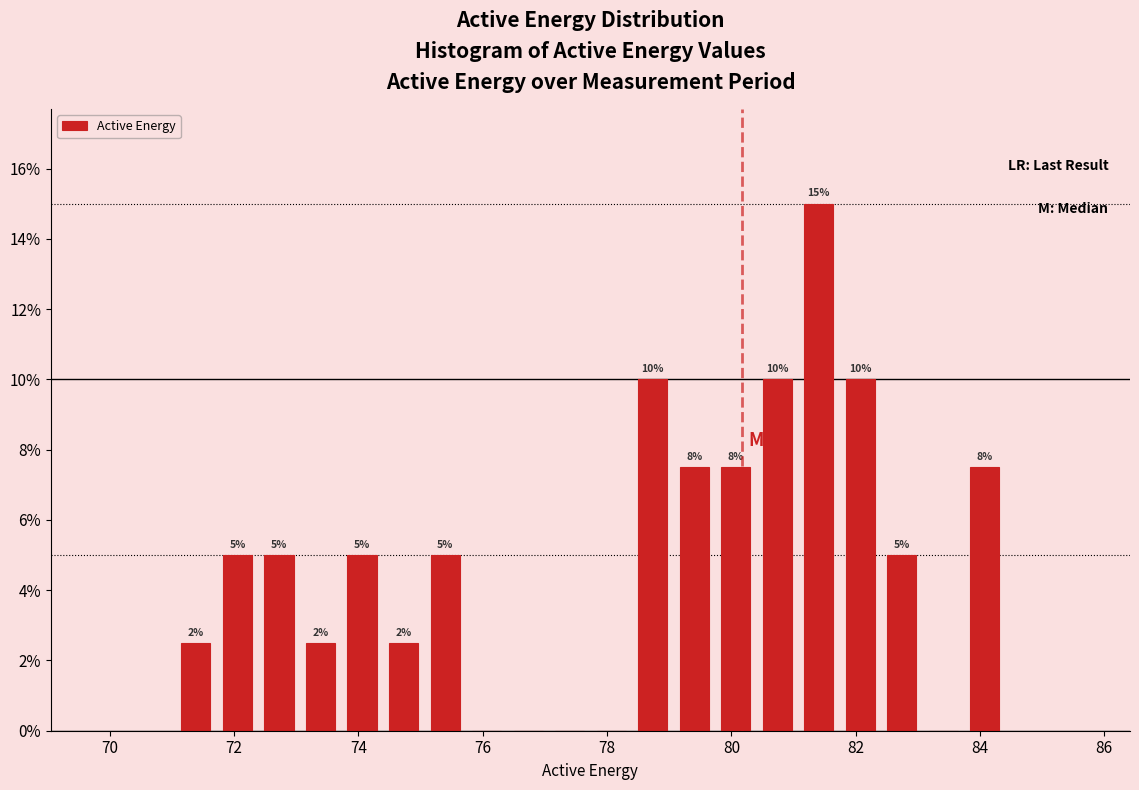

Around what value on the x-axis is the tallest bar? Give the approximate position of its centre, as read against the axis.

81.4